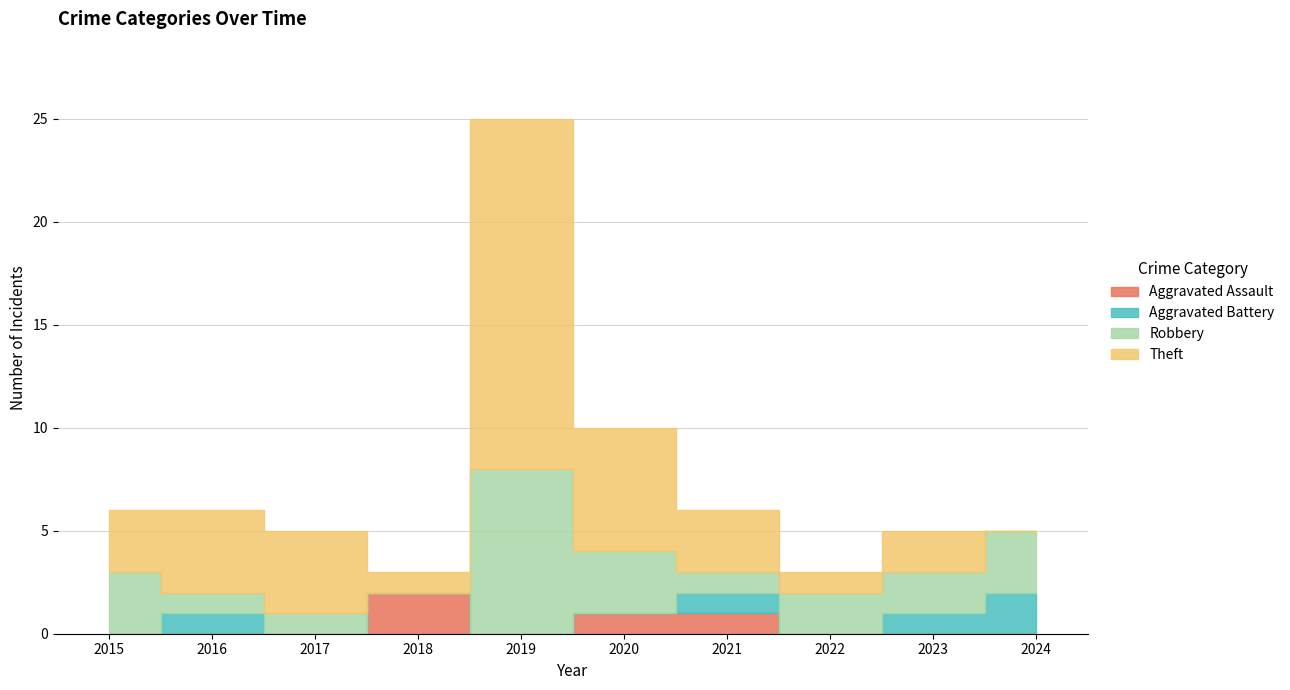

What value does the Aggravated Battery series have at 2021?

1